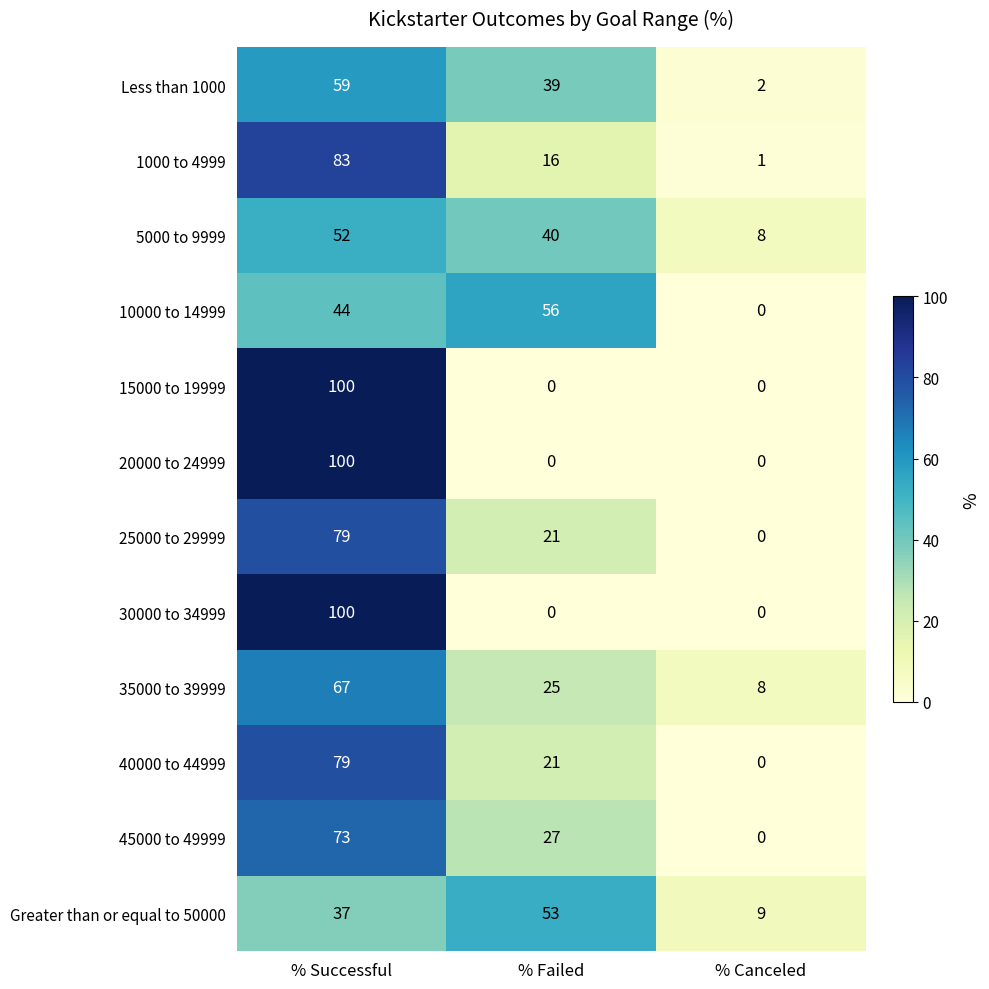

The 15000 to 19999 series shows 68 at % Failed. True or false?

False